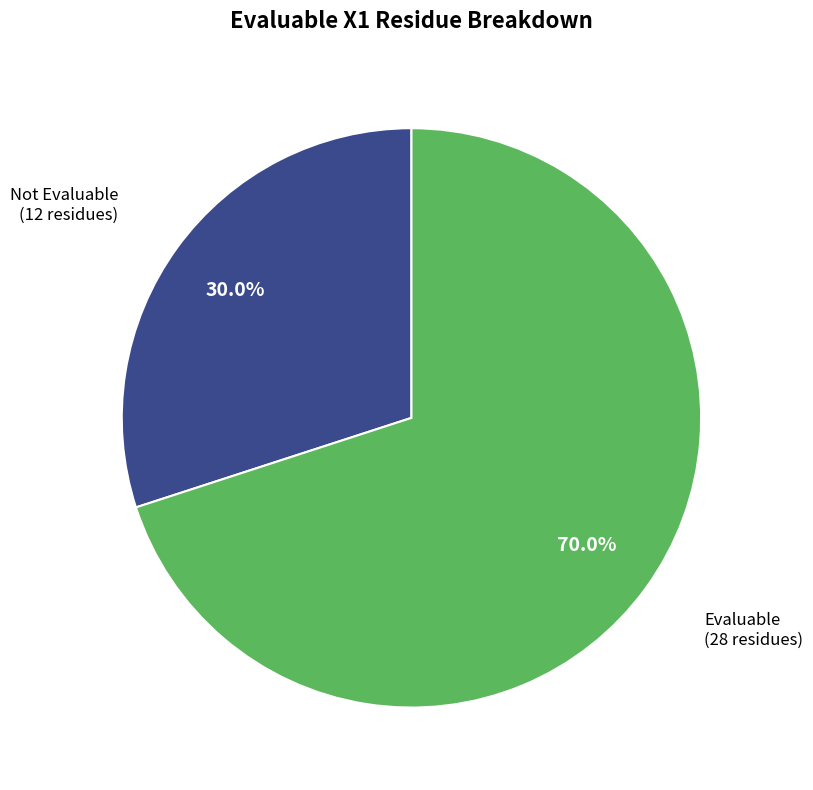

Is there a majority slice in this chart?

Yes